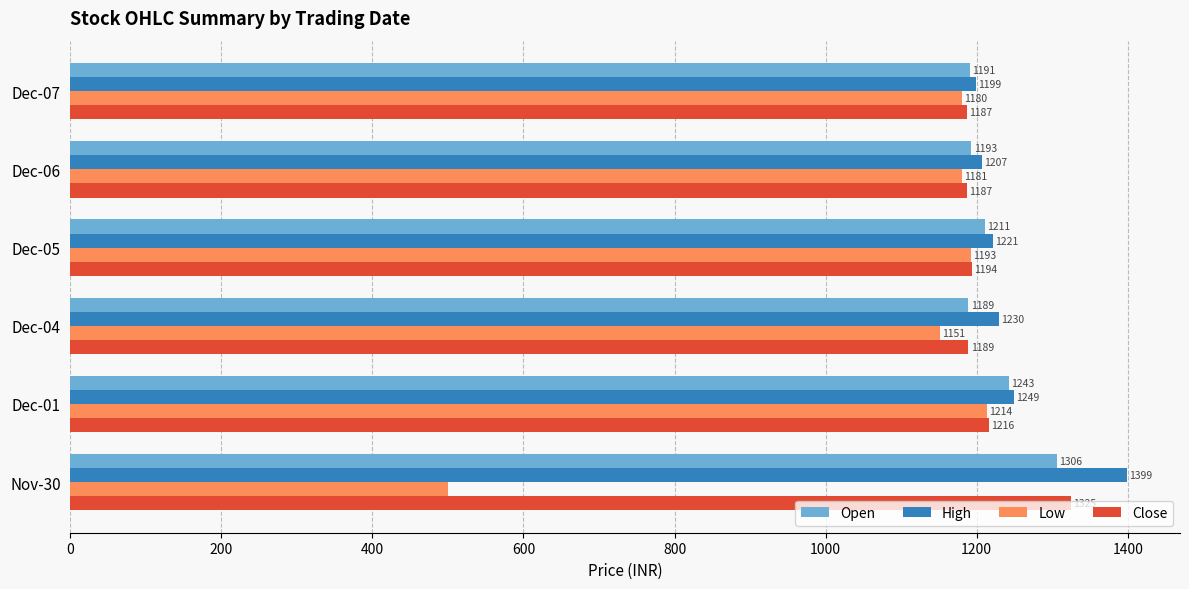

Where is High nearest to the value 1299?

Dec-01